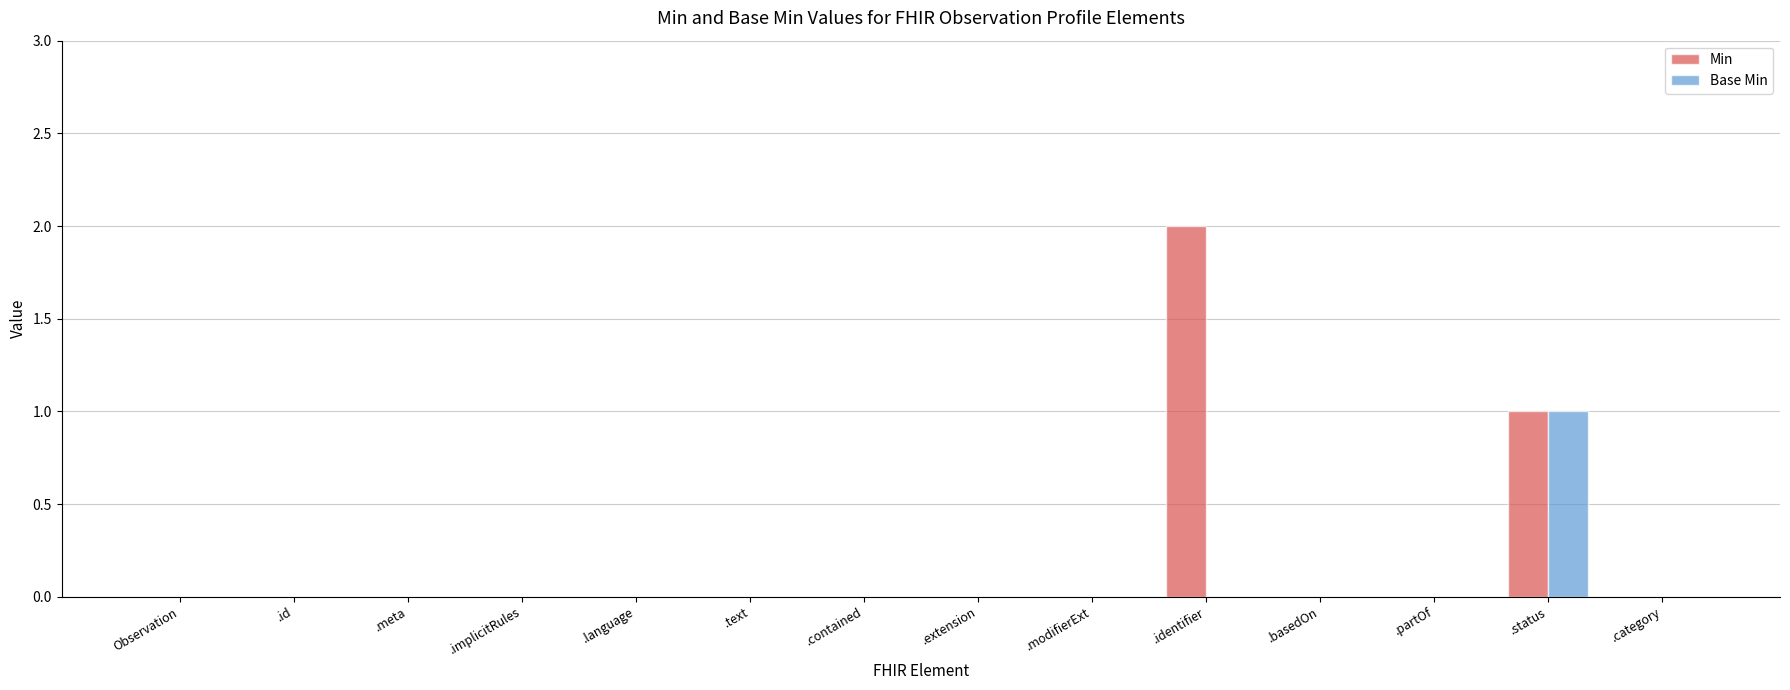

Reading right to left, list all the values displayed in this chart.

Min: 0	1	0	0	2	0	0	0	0	0	0	0	0	0
Base Min: 0	1	0	0	0	0	0	0	0	0	0	0	0	0